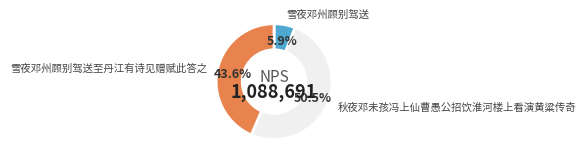

Rank the categories by value from lowest to highest.

雪夜邓州顾别驾送, 雪夜邓州顾别驾送至丹江有诗见赠赋此答之, 秋夜邓未孩冯上仙曹愚公招饮淮河楼上看演黄粱传奇